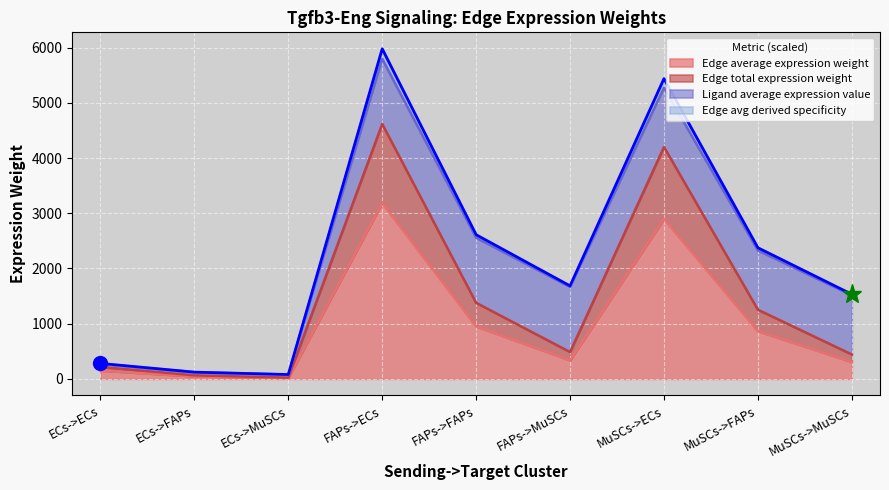

At which category is the sum across all series the highest?

FAPs->ECs